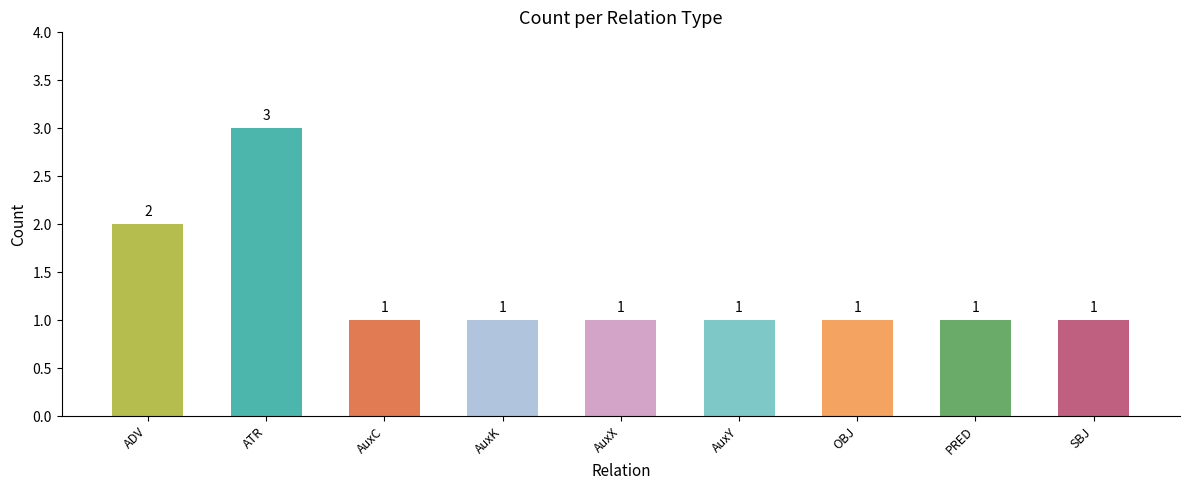

Is it true that the value at AuxC is 0?

False